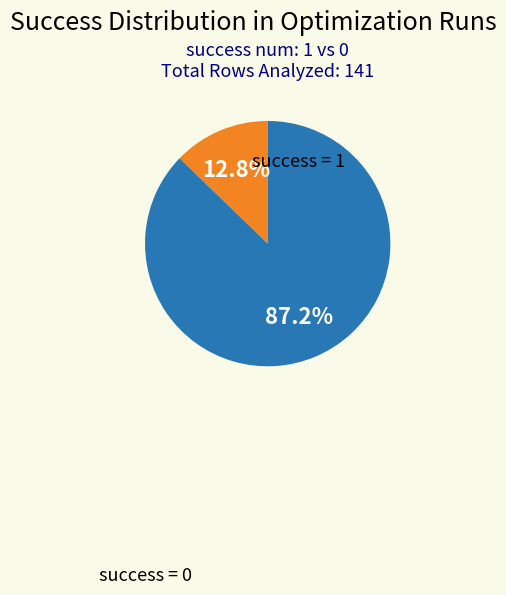

What is the majority slice?

success num = 1